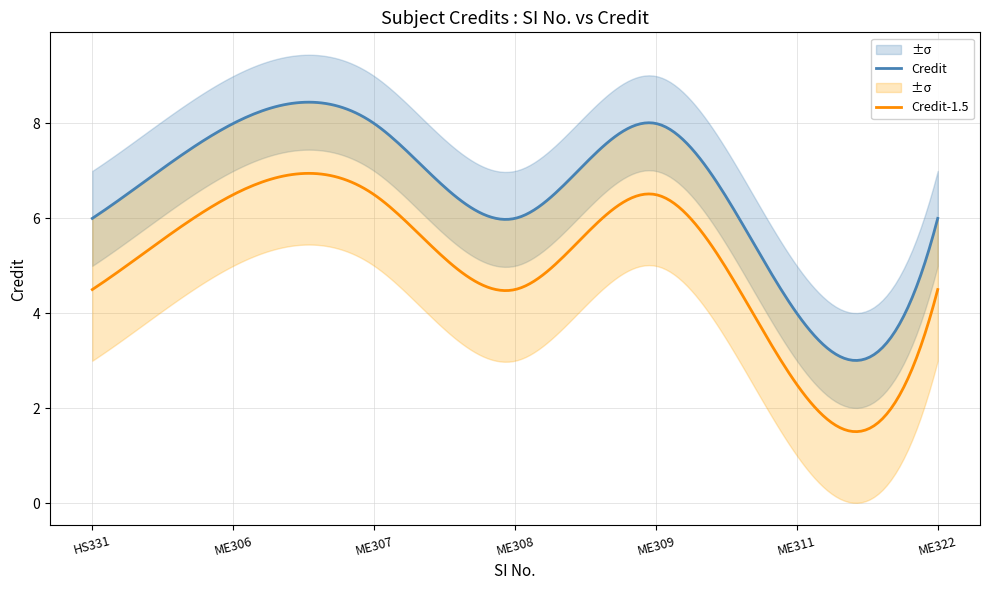

True or false: Credit and Credit_upper intersect in this chart.

False